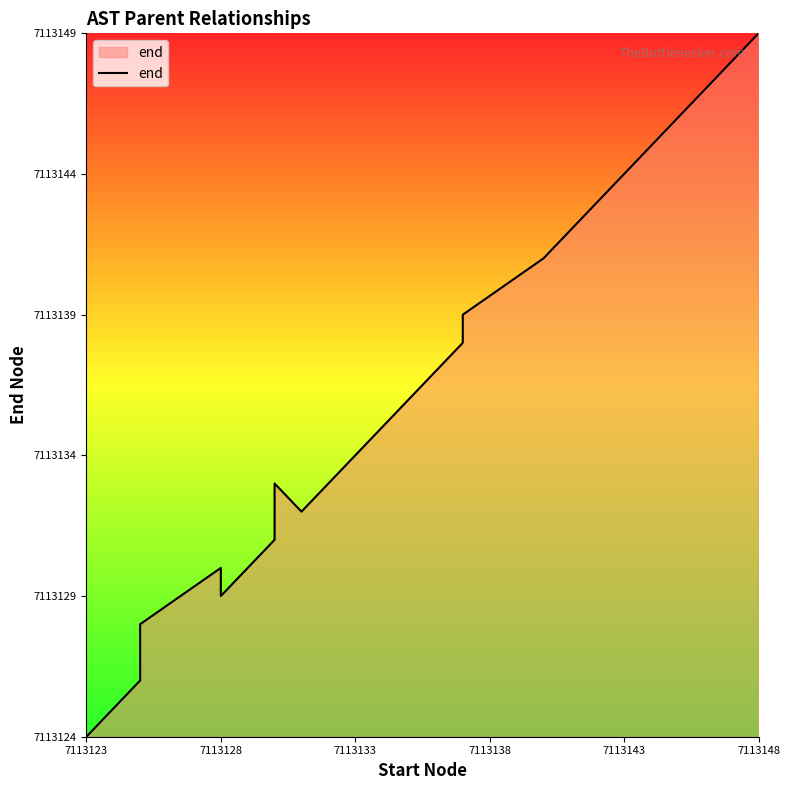

What position from the left is 7113123?

1